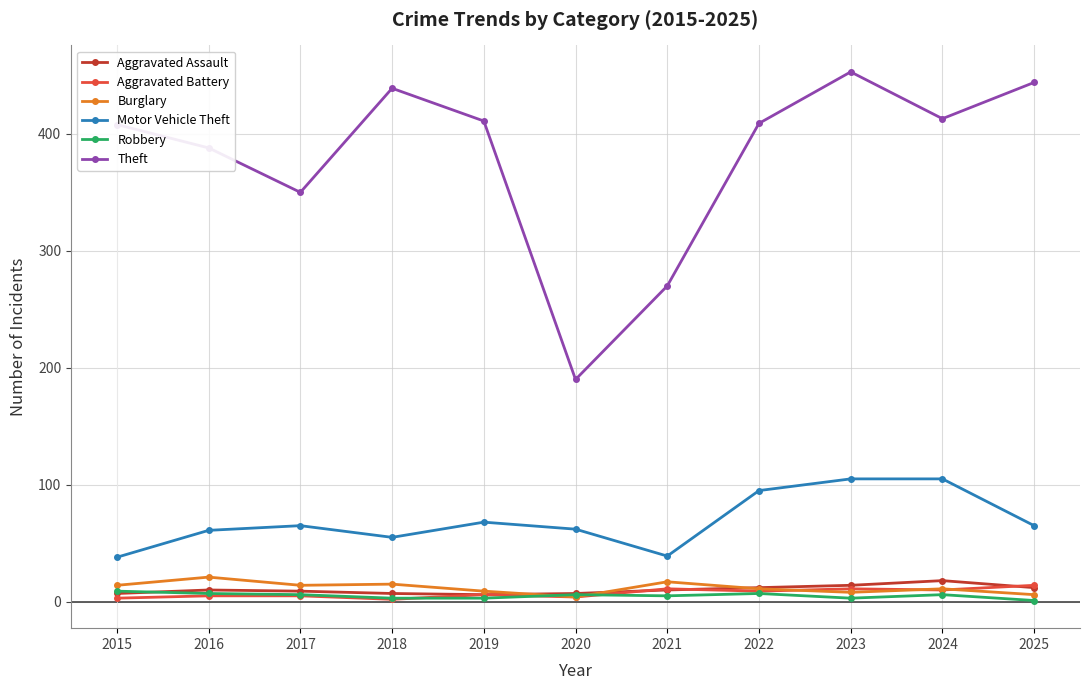

What is the difference between the maximum and minimum values in the Burglary series?

17